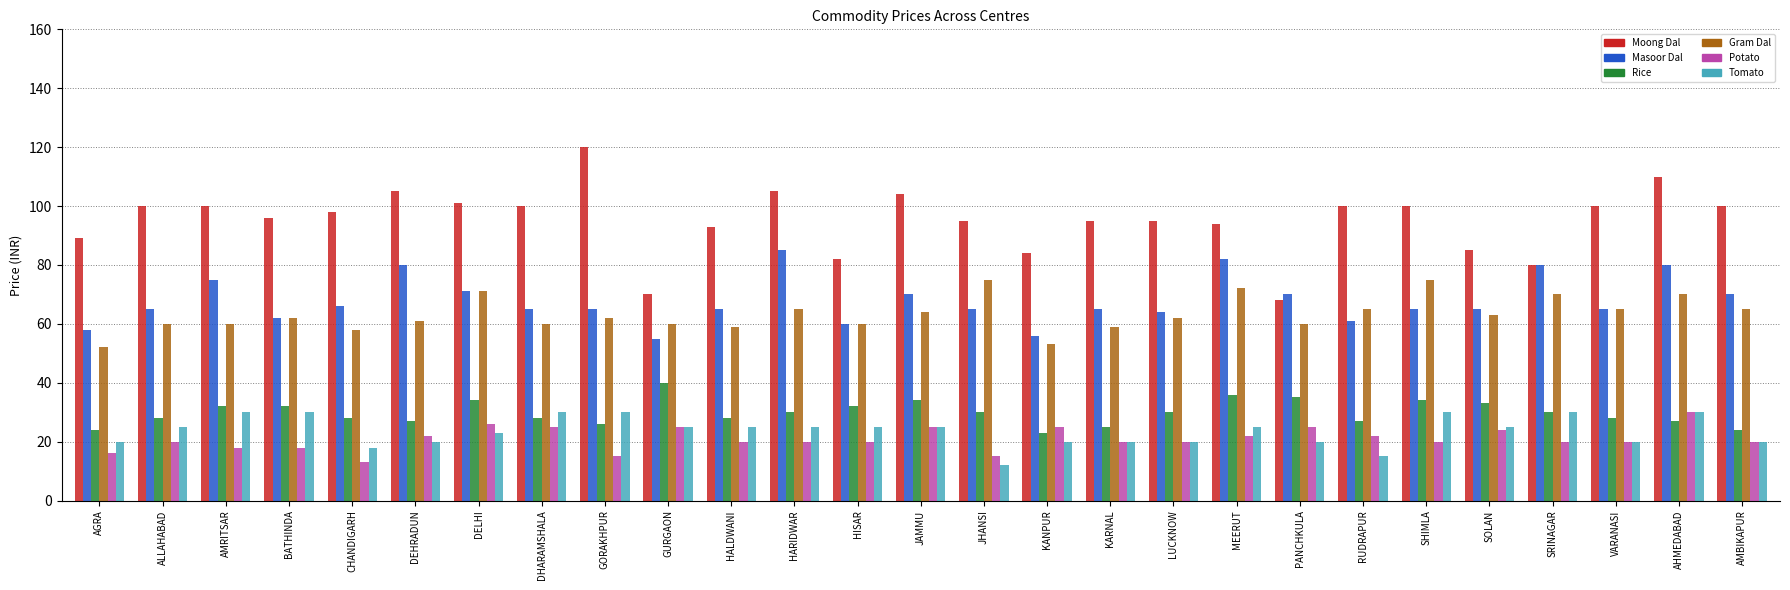

Which series has the largest range (max minus min)?

Moong Dal